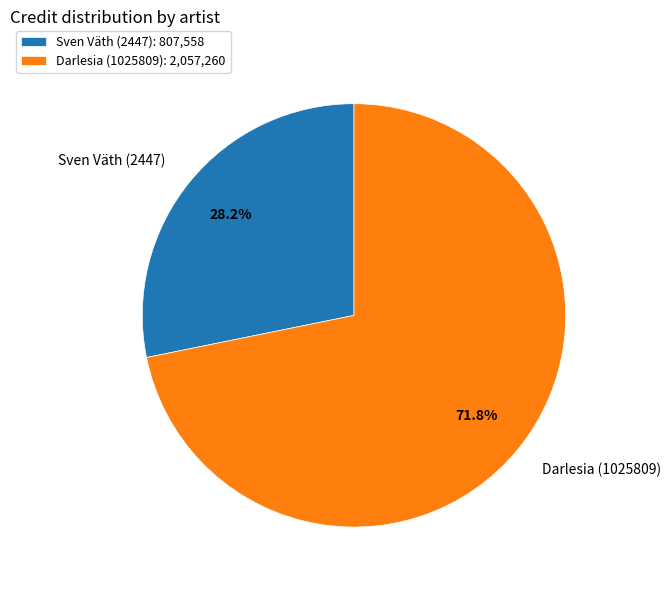

Which category accounts for the majority?

Darlesia (1025809)